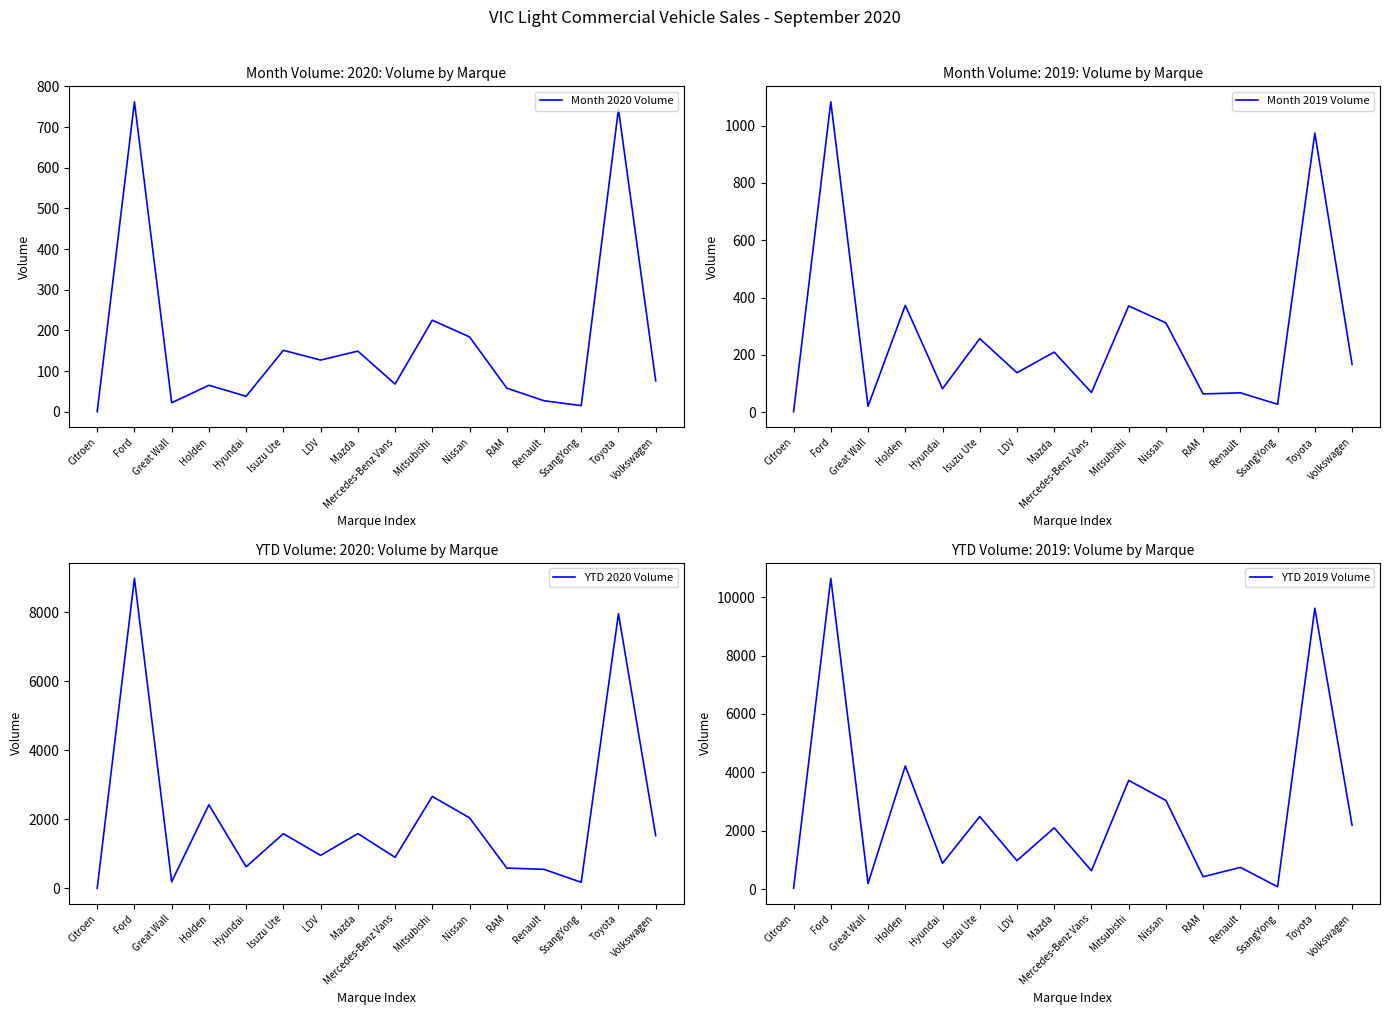

What is the label of the 5th point from the left?

Hyundai